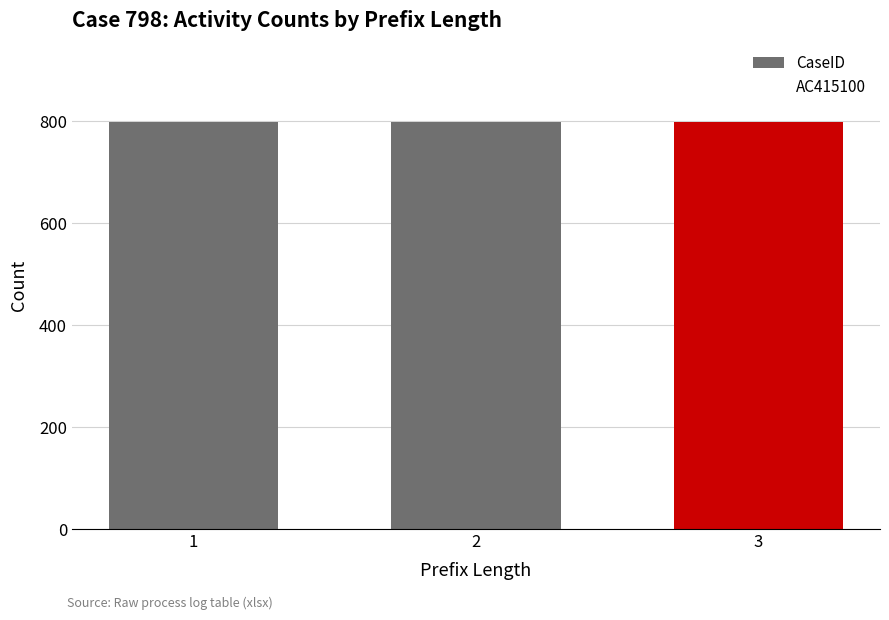

List the labels in order of CaseID value, largest first.

1, 2, 3